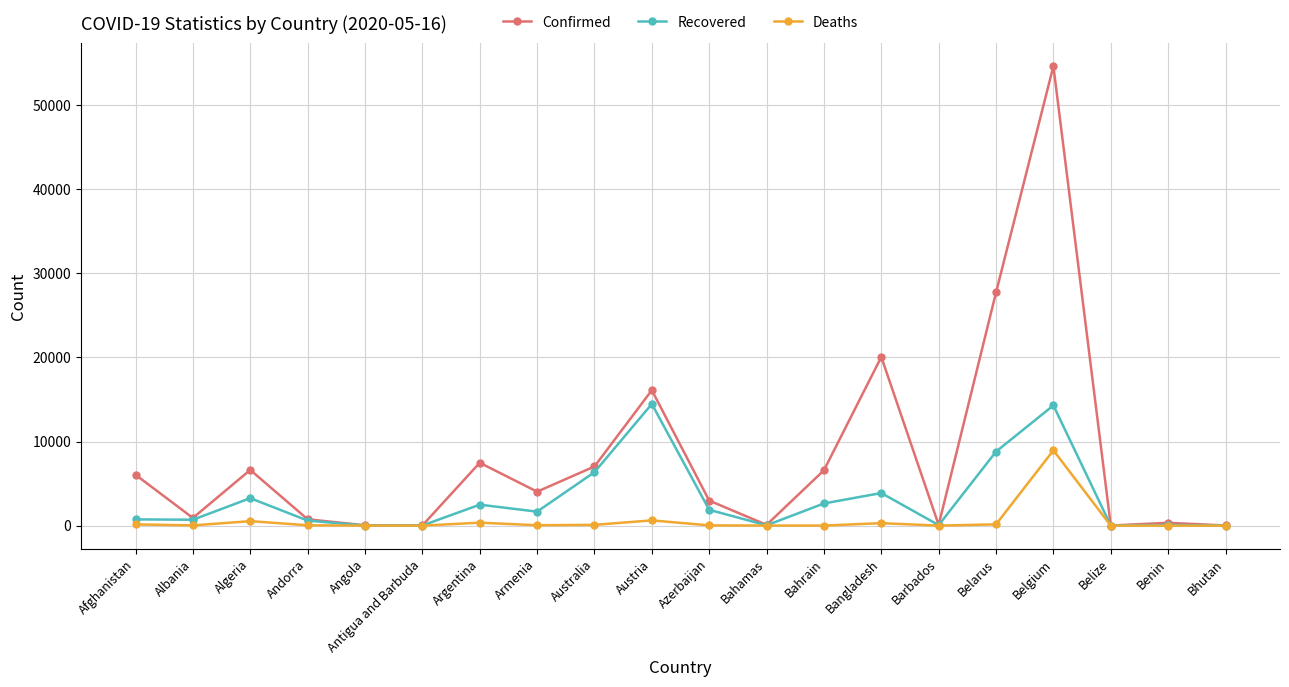

What is the difference between the Deaths values at Antigua and Barbuda and Belgium?

8956